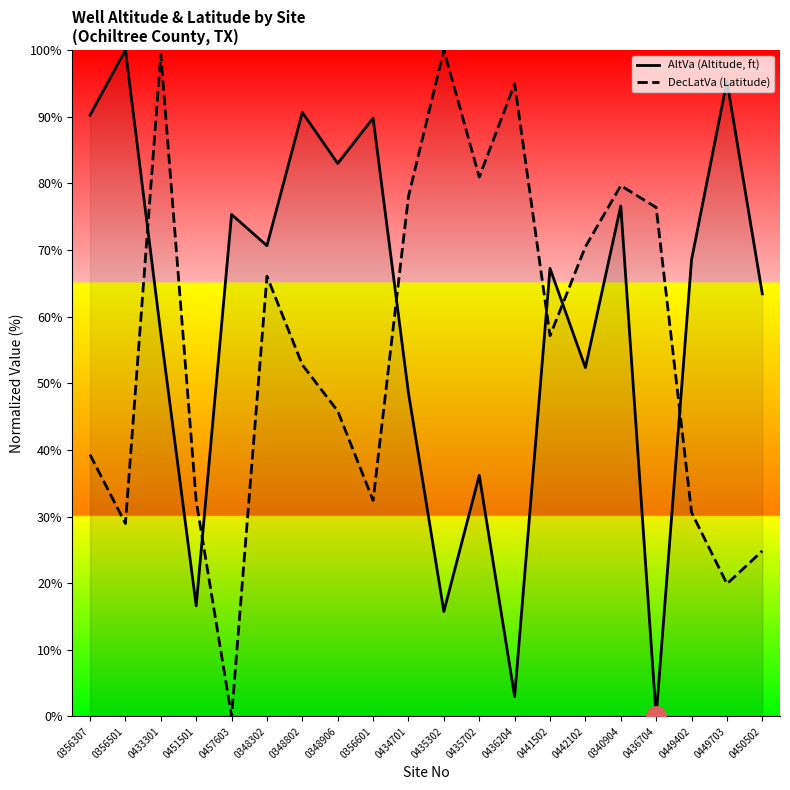

What is the average value of the AltVa series?

60.0